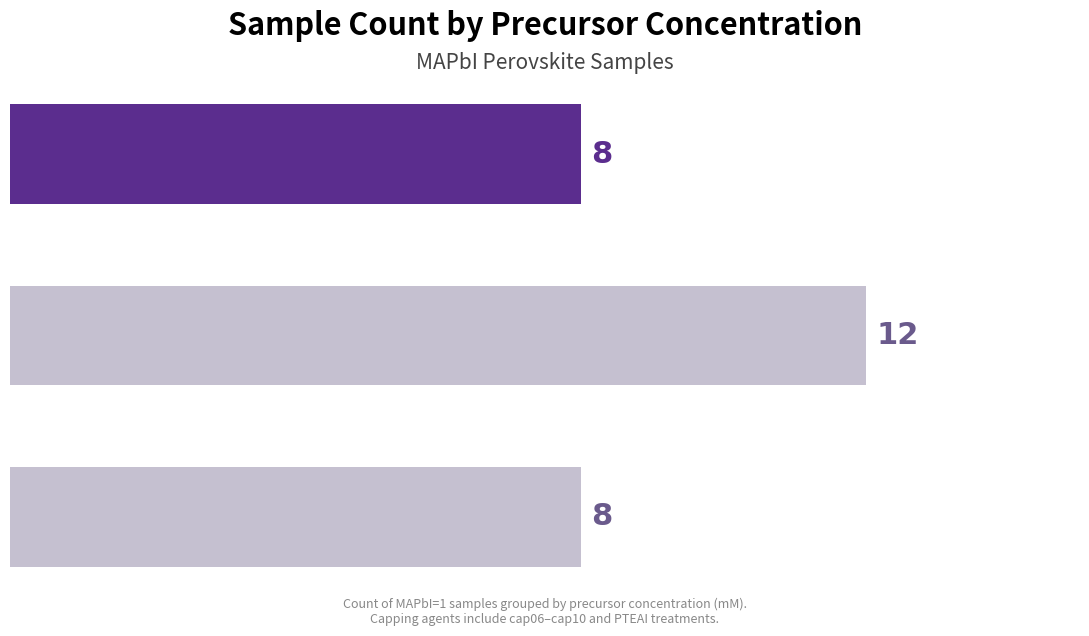

How many bars are there in total?

3